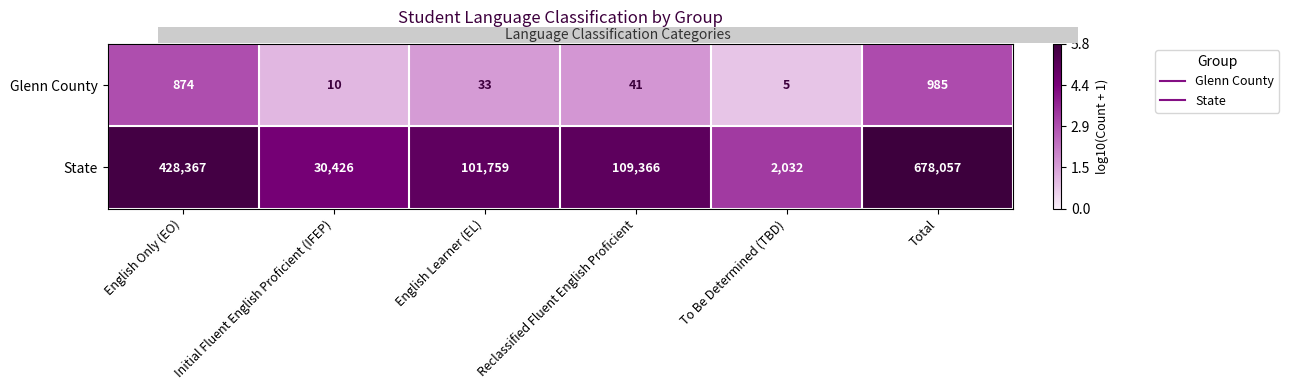

True or false: State has a value of 30426 at Initial Fluent English Proficient (IFEP).

True